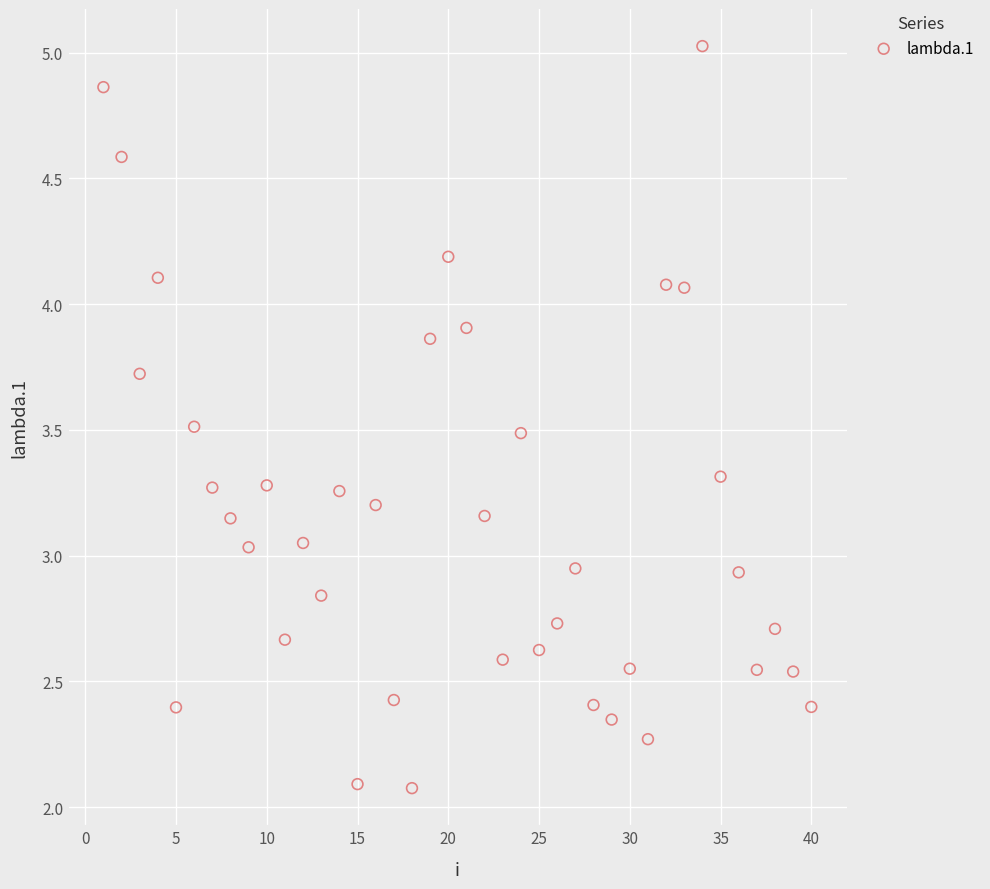

What is the range of X values (max minus min)?

39.0